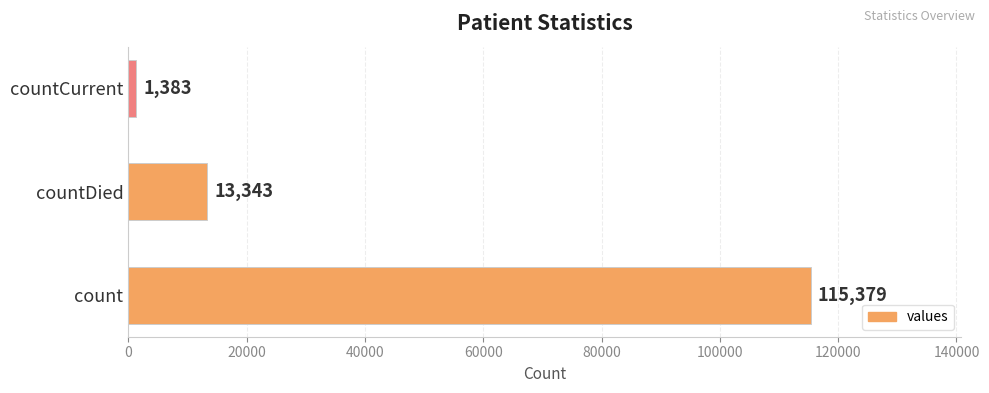

What is the difference between the maximum and minimum values?

113996